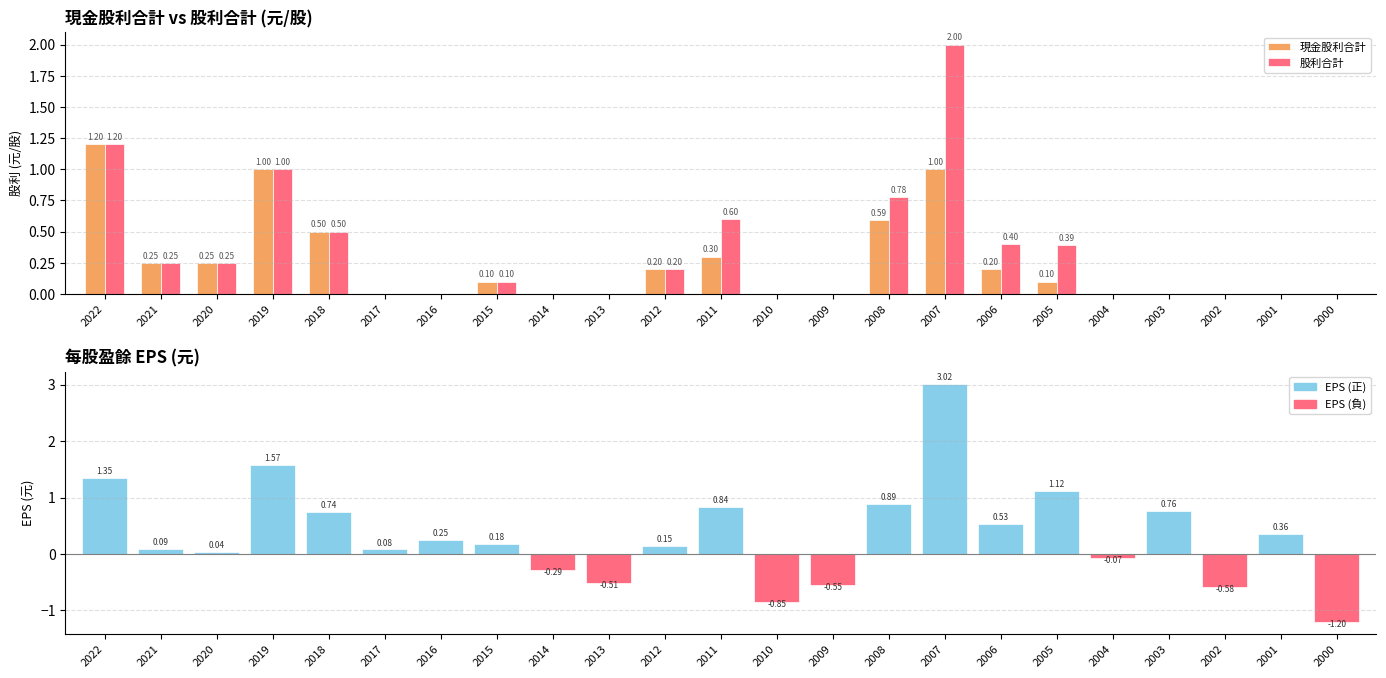

Which has a higher value, 2021 or 2006?

2021